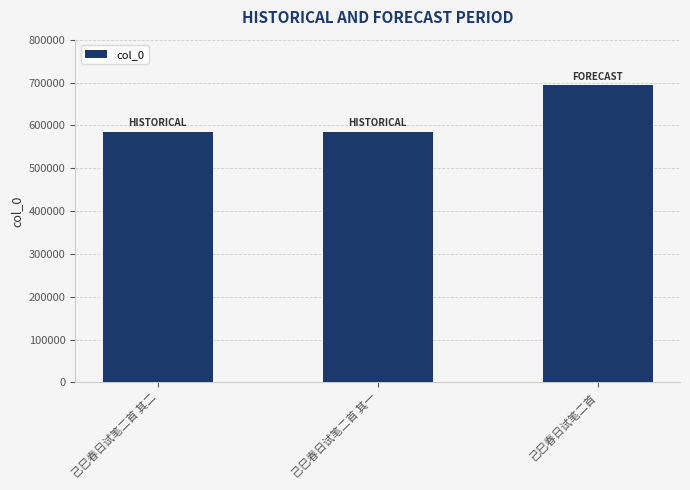

The value at 己巳春日试笔二首 其二 is 585028. True or false?

True